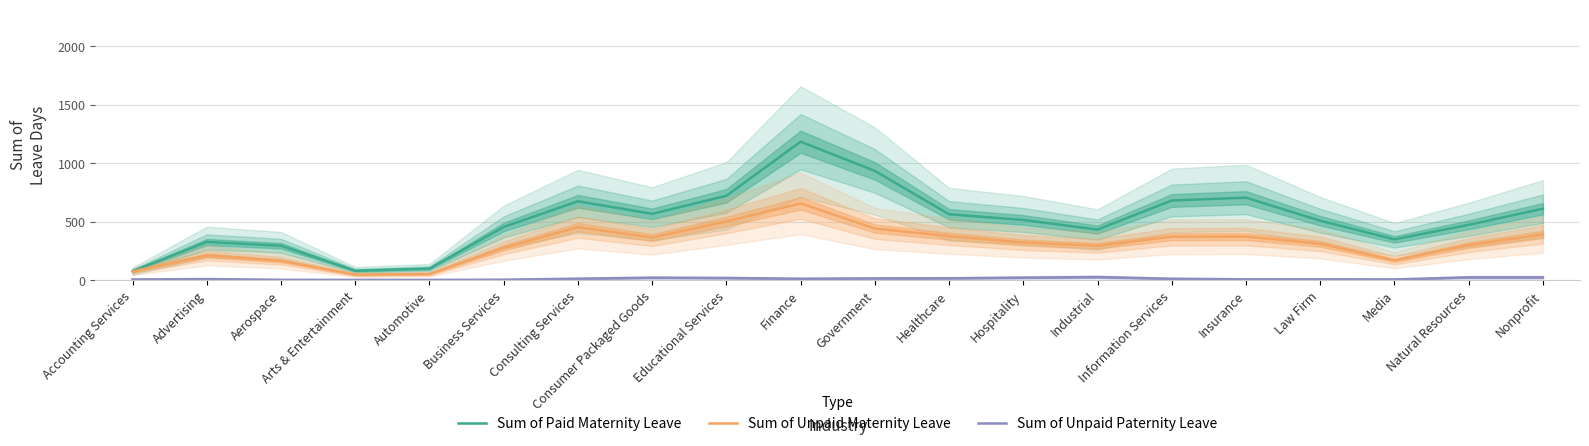

What is the difference between the second highest and minimum values in the Sum of Unpaid Maternity Leave series?

455.2